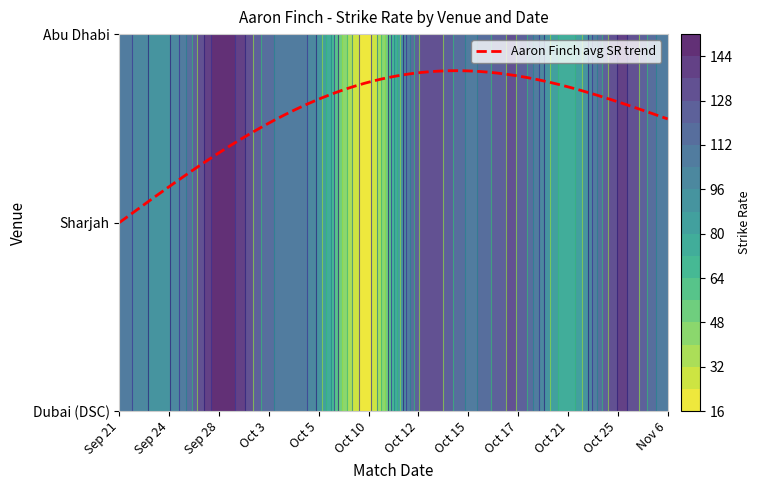

What is the difference between the maximum and second lowest values in the Abu Dhabi series?

114.3